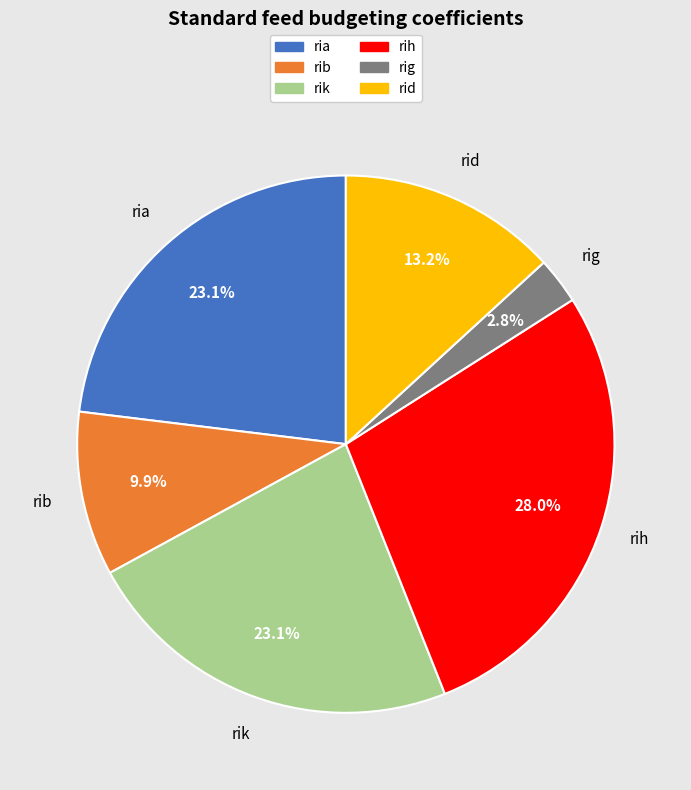

How many segments does this pie chart have?

6